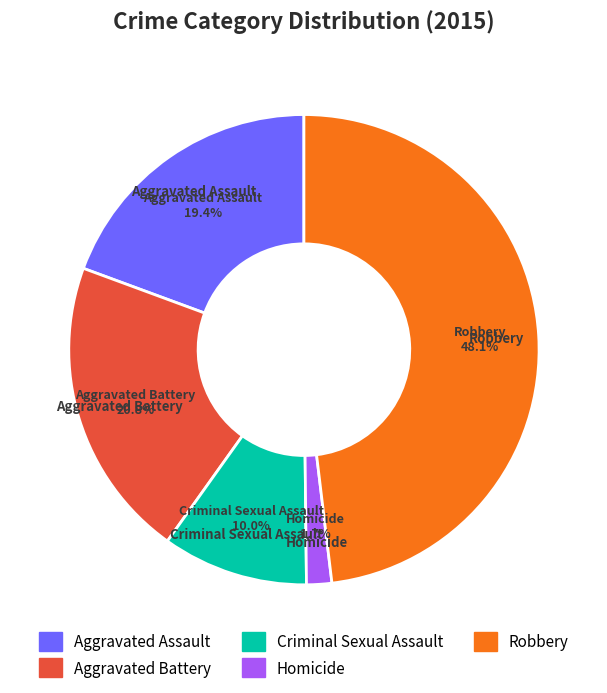

To the nearest percent, what is the combined percentage of Criminal Sexual Assault and Robbery?

58%